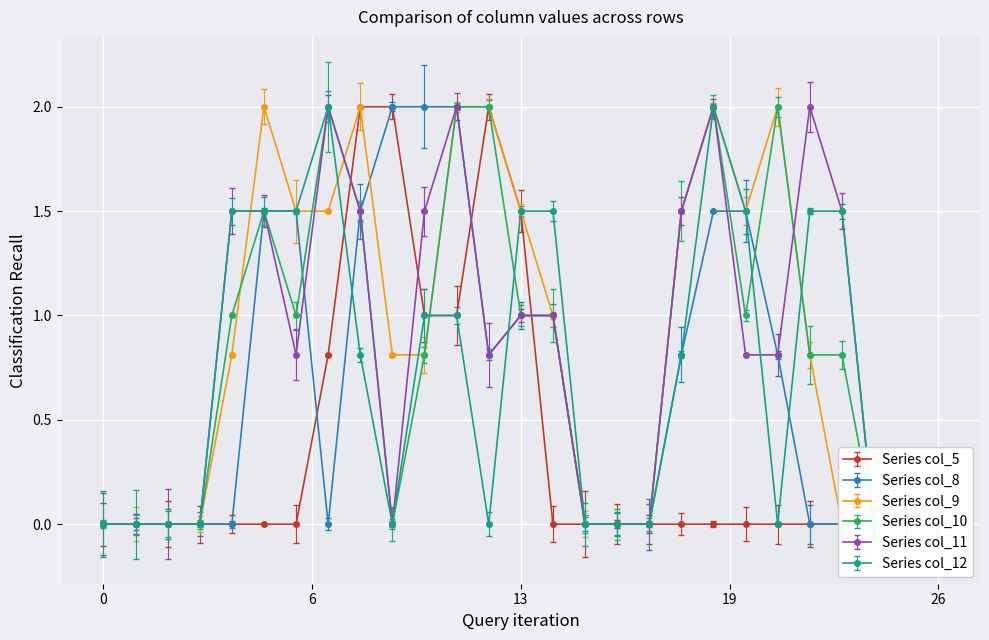

What is the value of the col_10 point at the 24th from the left?

0.8